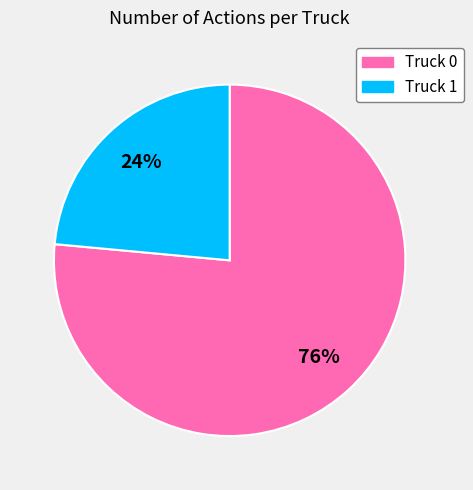

The Truck 1 slice represents 24% of the pie. True or false?

True